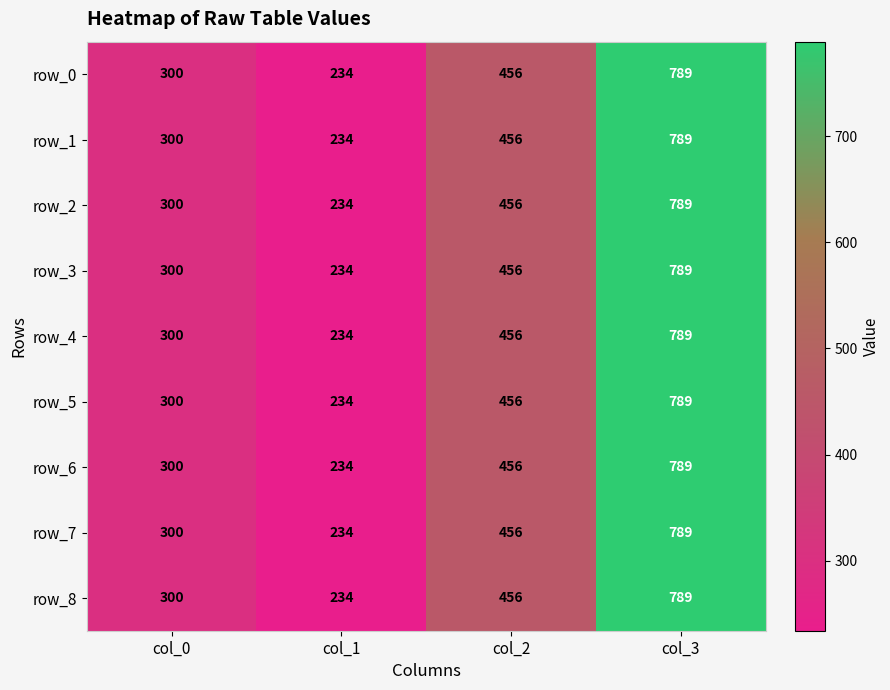

Reading left to right, what are all the values shown in this chart?

row_0: 300	234	456	789
row_1: 300	234	456	789
row_2: 300	234	456	789
row_3: 300	234	456	789
row_4: 300	234	456	789
row_5: 300	234	456	789
row_6: 300	234	456	789
row_7: 300	234	456	789
row_8: 300	234	456	789